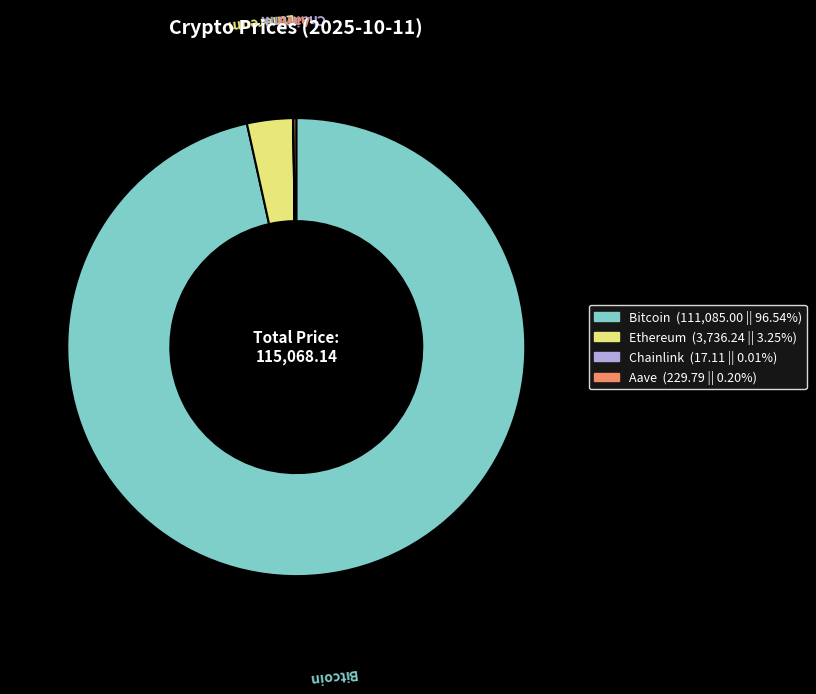

True or false: Ethereum accounts for 11% of the total.

False